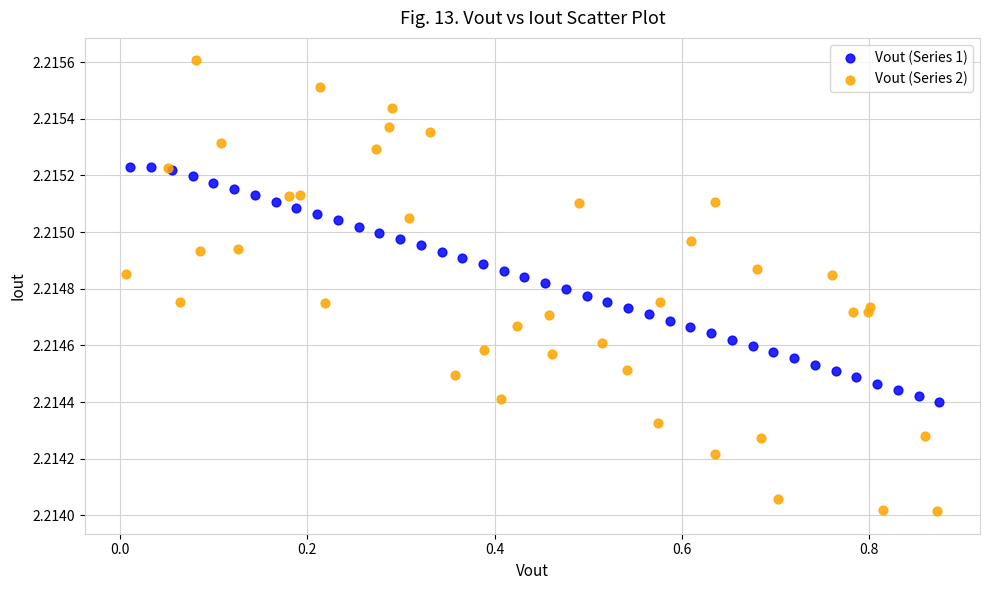

Which series has the widest spread of Y values?

Vout (Series 2)